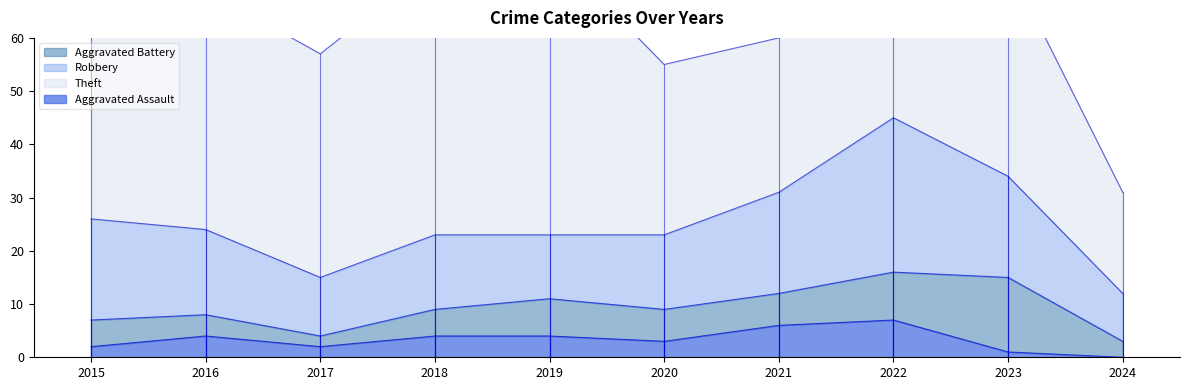

Is the value of Aggravated Battery at 2016 greater than the value of Robbery at 2022?

No